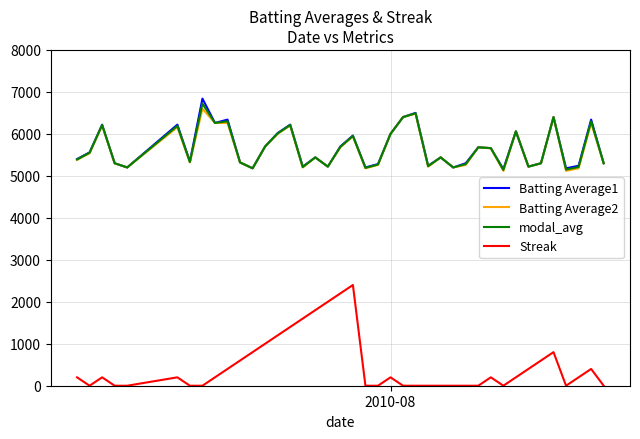

What is the maximum value shown in the chart?

6840.0